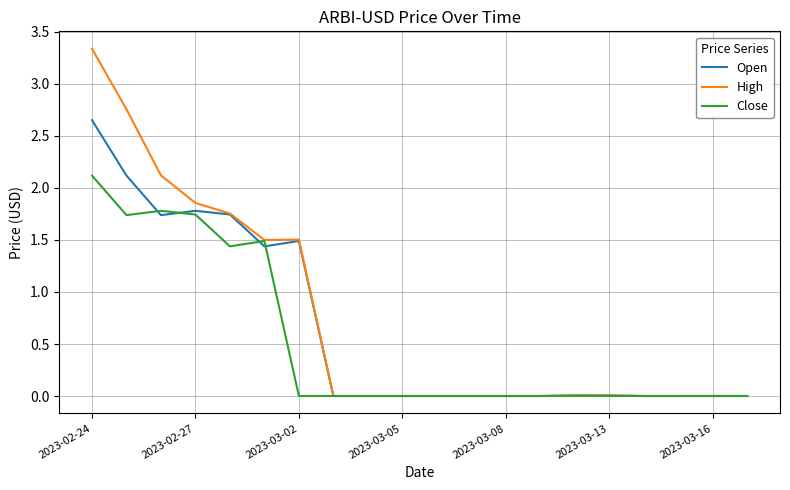

Which series has the widest spread of values?

High